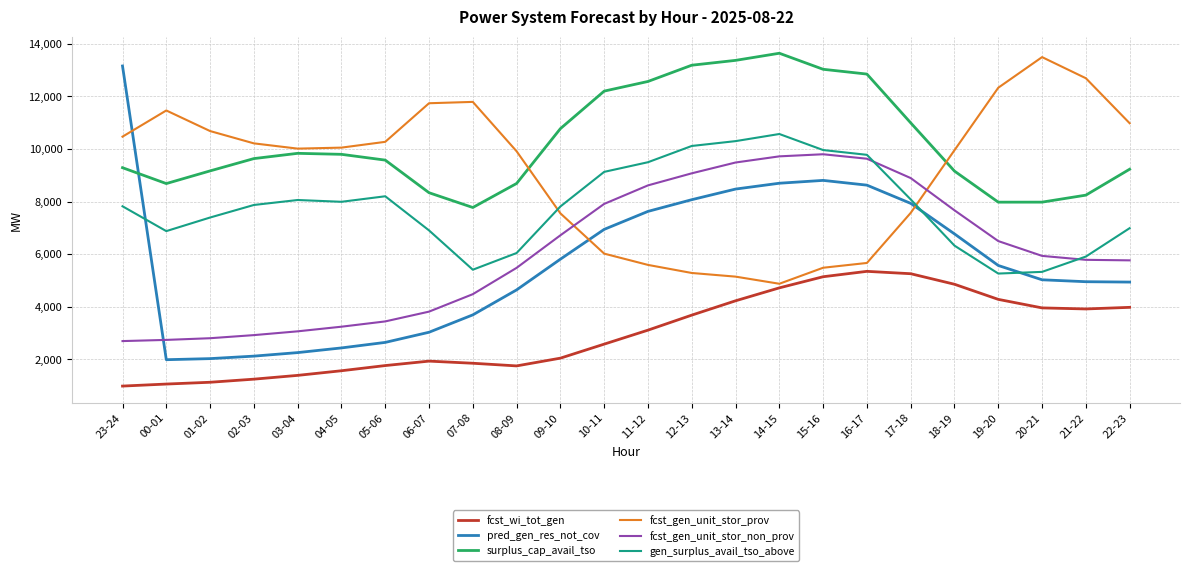

List the series in order of their peak value, lowest first.

fcst_wi_tot_gen, fcst_gen_unit_stor_non_prov, gen_surplus_avail_tso_above, pred_gen_res_not_cov, fcst_gen_unit_stor_prov, surplus_cap_avail_tso